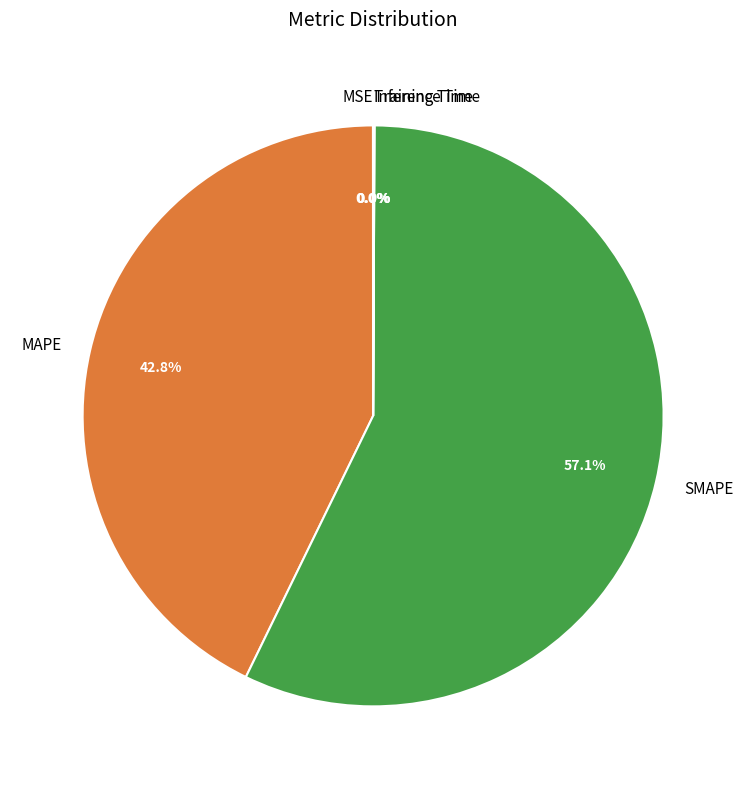

Is SMAPE the majority of the pie?

Yes